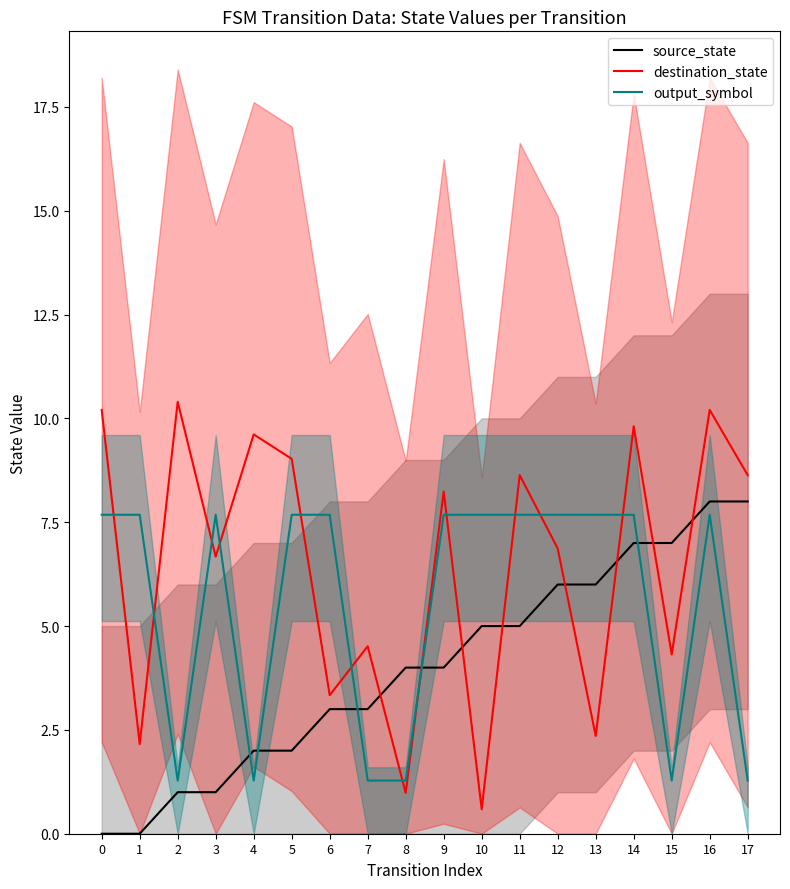

At how many categories does at least one series exceed 3?

18